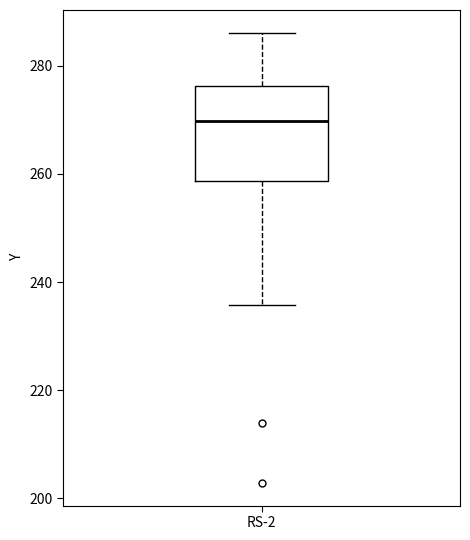

Transcribe this box plot: give where the median line is, the range the box spans, and where the two whiskers end, as read against the y-axis. The values are not printed on the chart, so give them approximately, as read against the axis.

median 270, box 258 to 276, whiskers 236 to 286